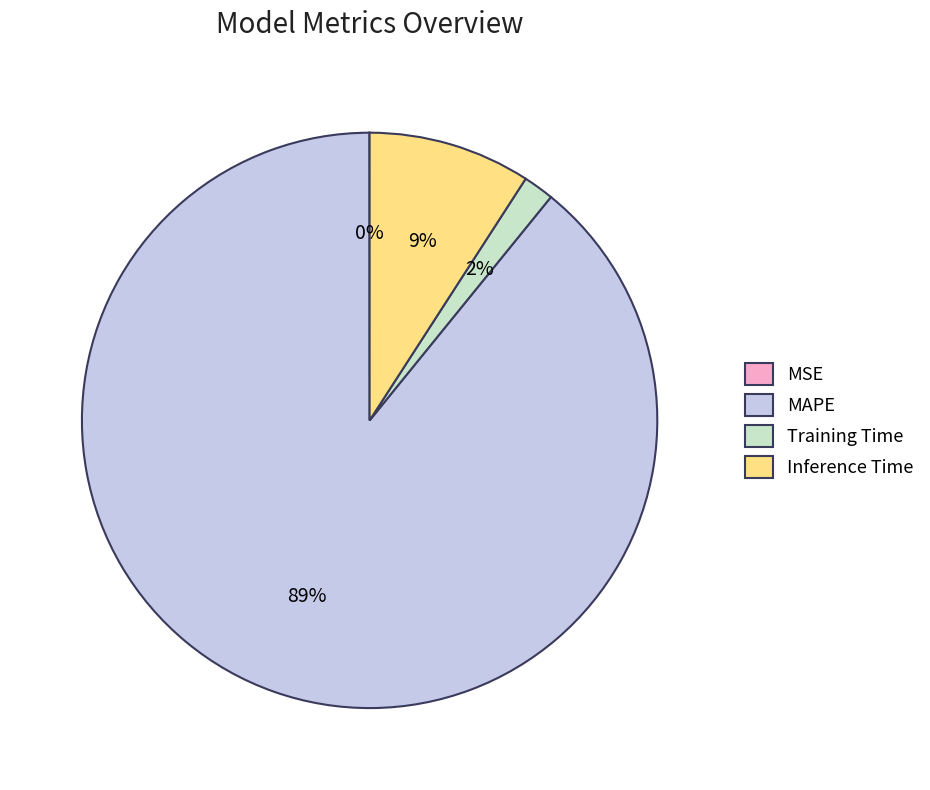

Which slice represents more than half of the pie?

MAPE